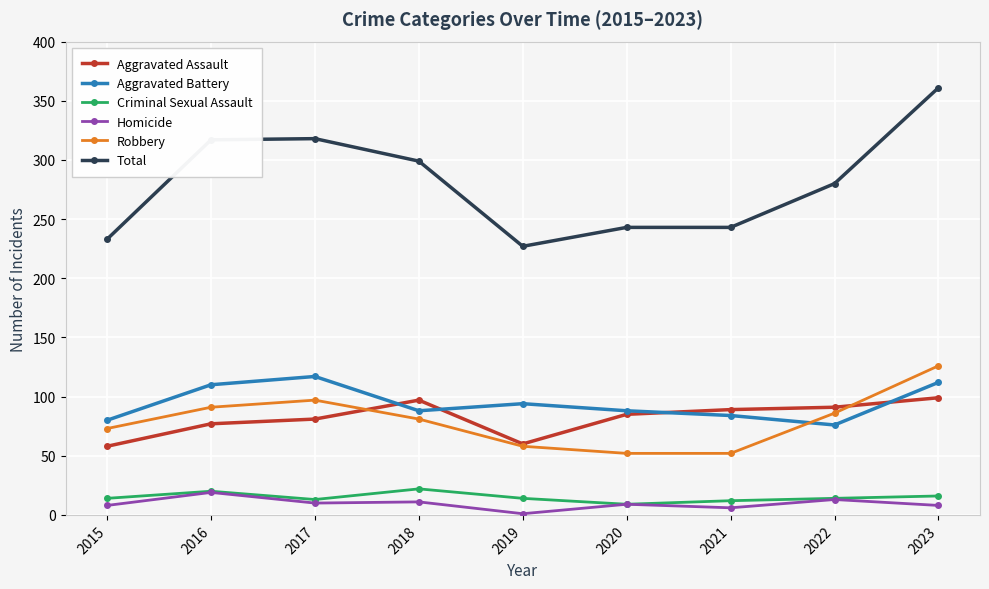

What are all the series names shown in the legend?

Aggravated Assault, Aggravated Battery, Criminal Sexual Assault, Homicide, Robbery, Total